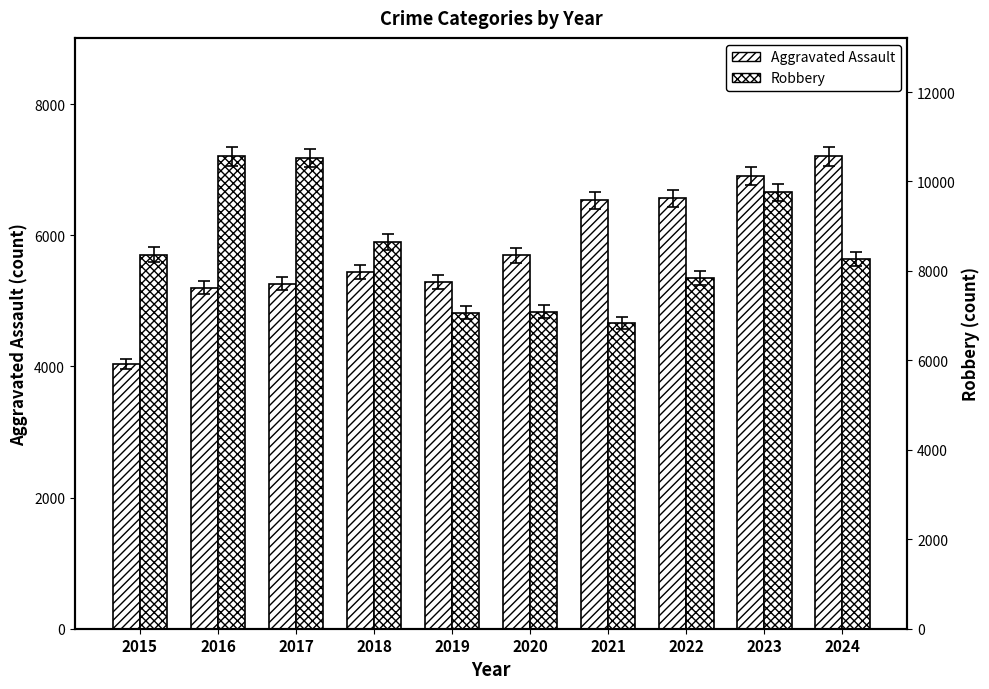

At which label does Robbery reach its peak?

2016